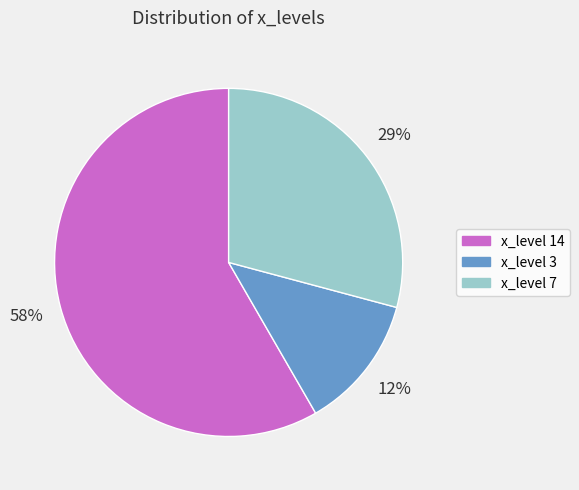

True or false: x_level 14 accounts for 58% of the total.

True